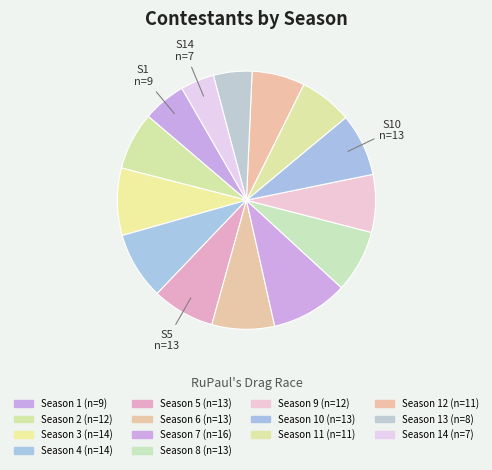

How many slices are in this pie chart?

14